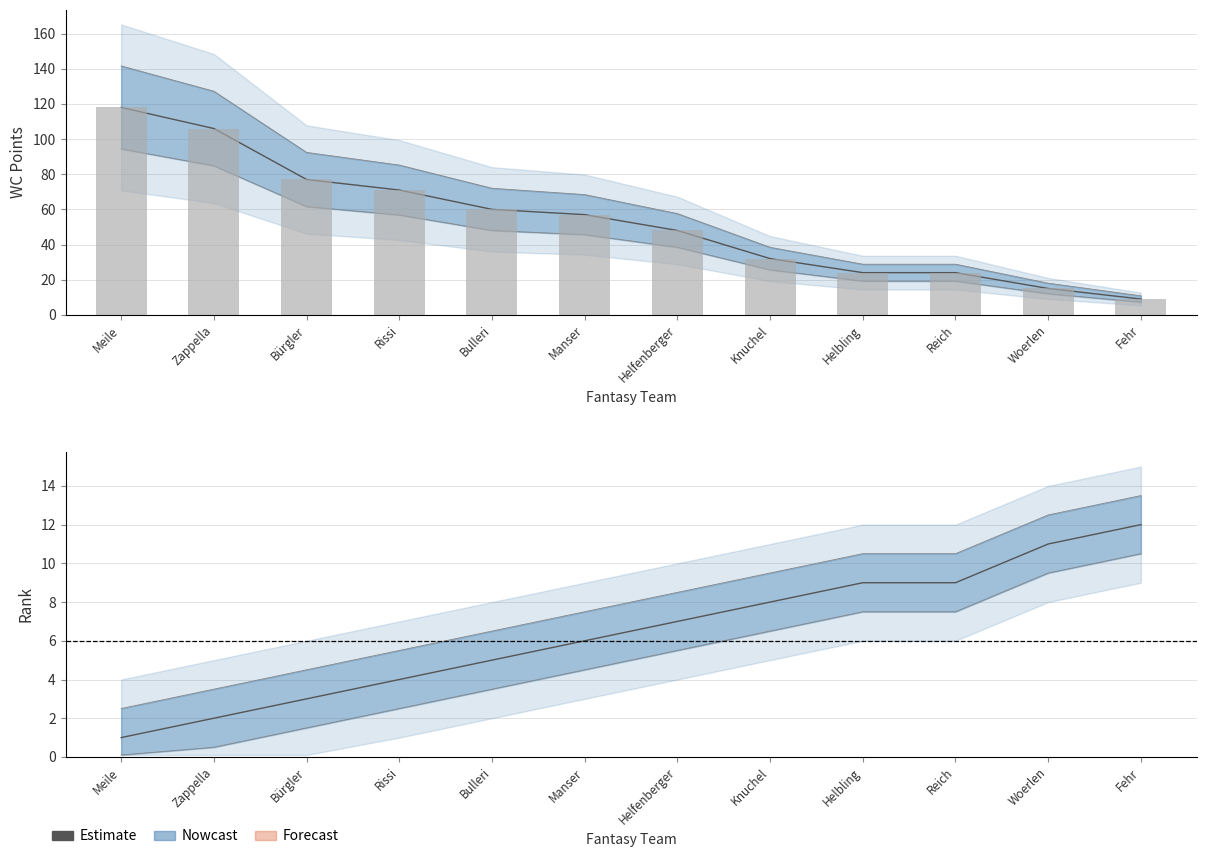

Reading right to left, extract all data points from this chart.

12	11	9	9	8	7	6	5	4	3	2	1